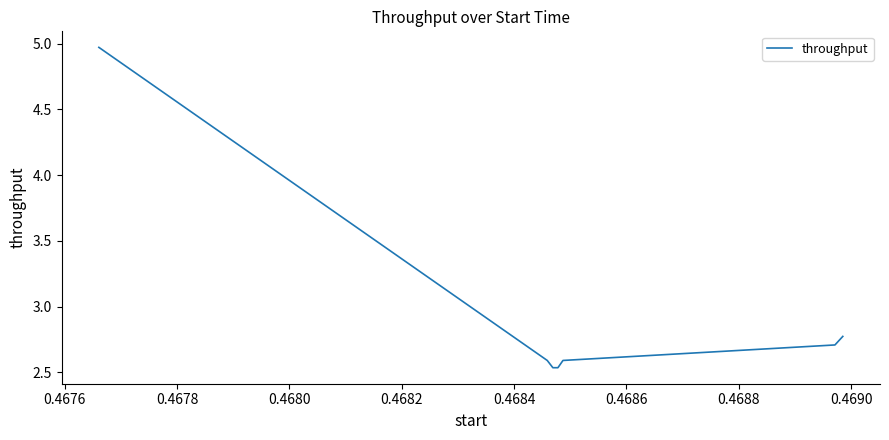

How many lines are shown in the chart?

1